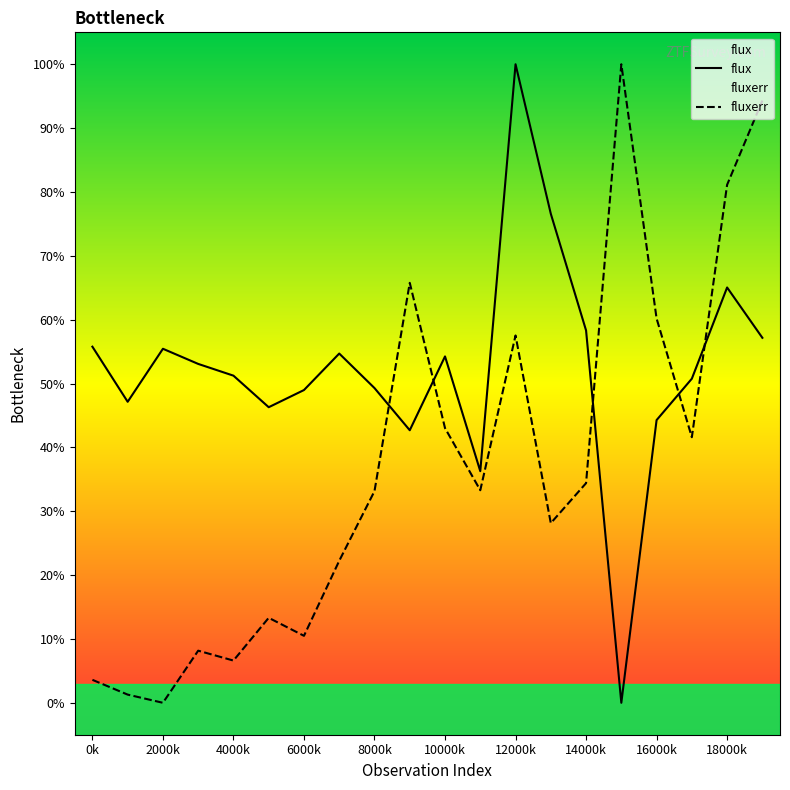

True or false: flux has a value of 40.6 at 14000k.

False